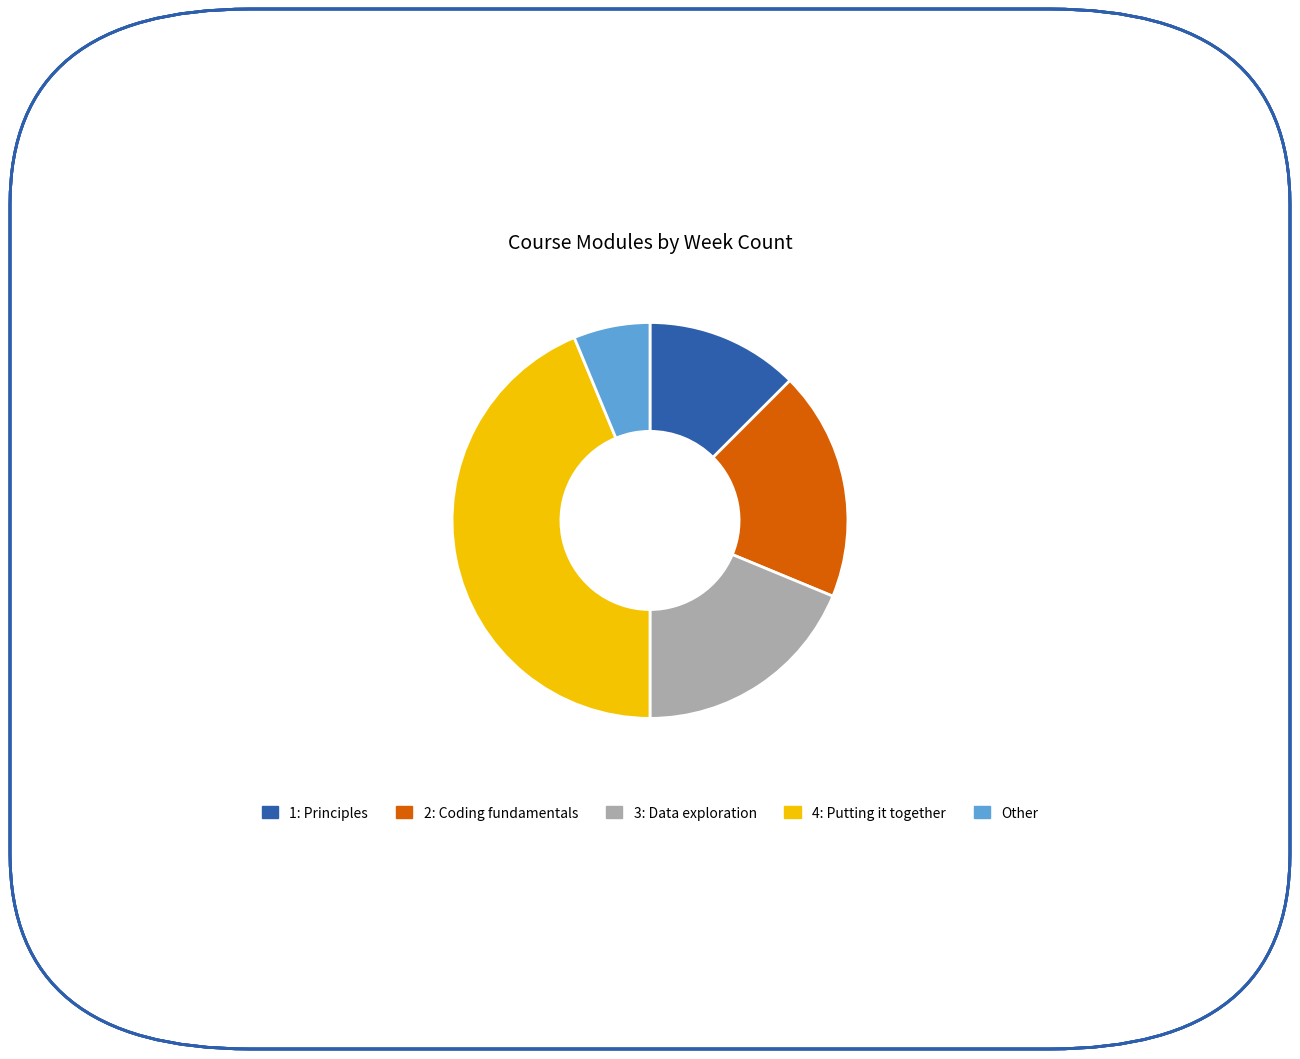

Count the number of slices in the pie.

5